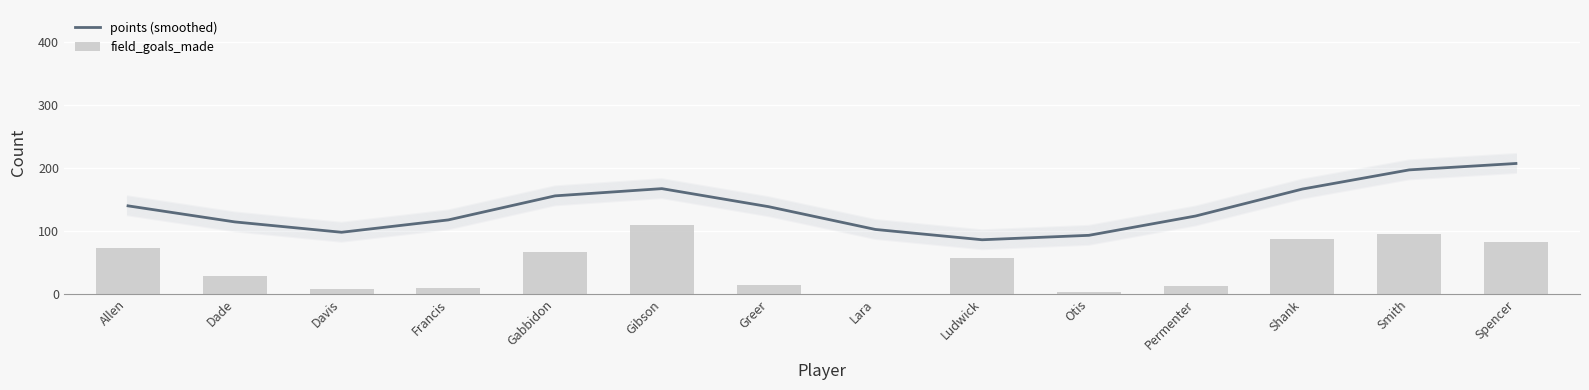

Is it true that points (smoothed) equals 206.7 at Spencer?

True